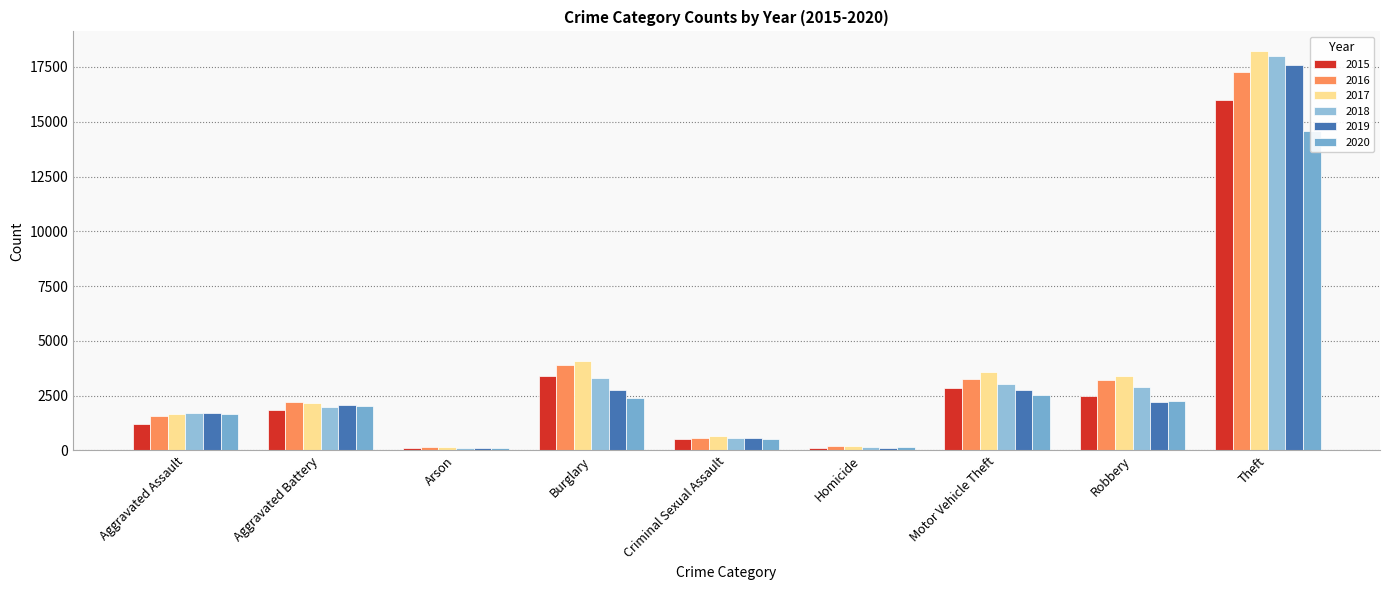

List the series in order of their peak value, lowest first.

2020, 2015, 2016, 2019, 2018, 2017